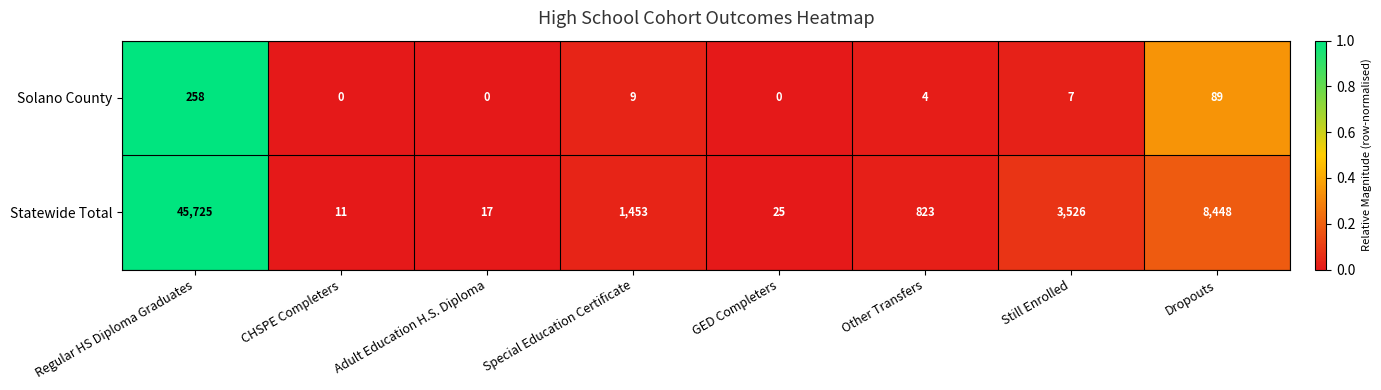

Rank the series by their average value, from lowest to highest.

Solano County, Statewide Total